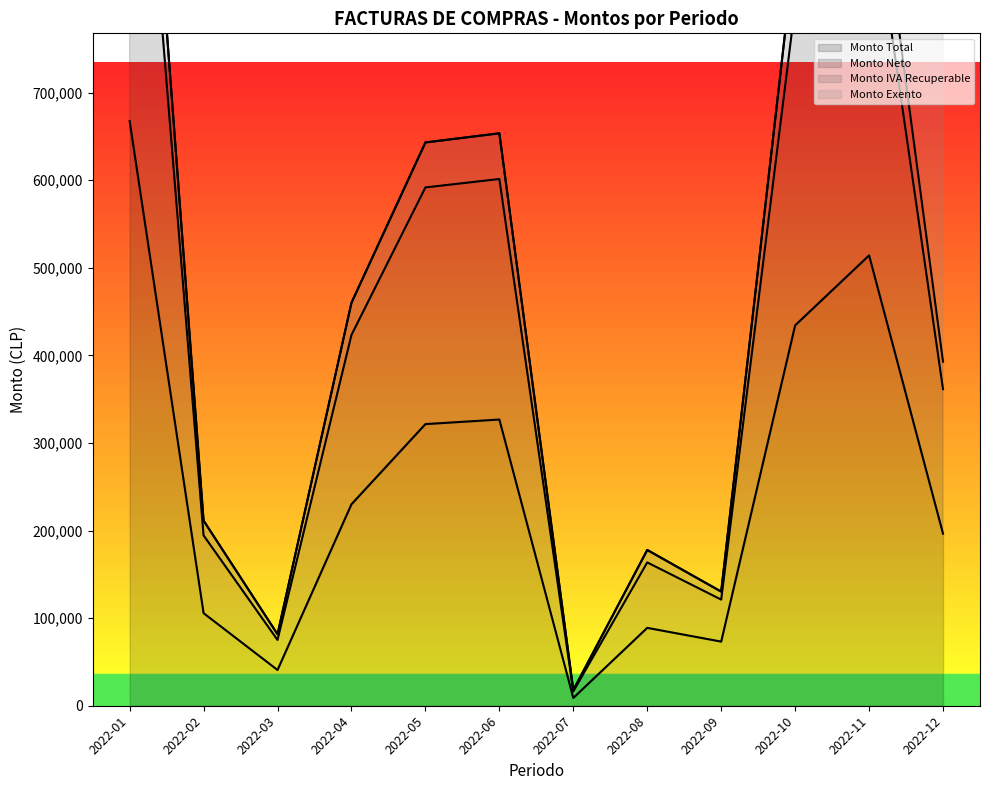

What is the sum of the Monto Neto values at 2022-05 and 2022-06?

1296428